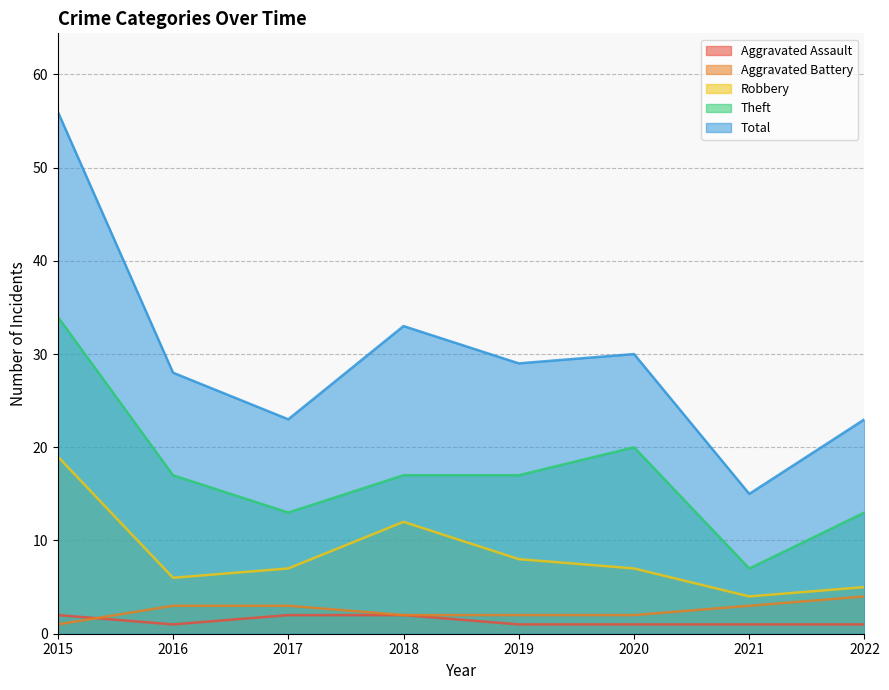

At which label is Total closest to 35?

2018